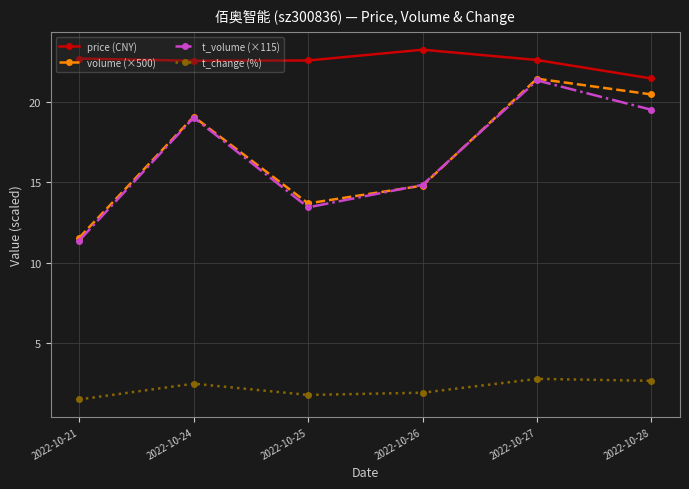

Which category has the highest value across all series?

2022-10-26